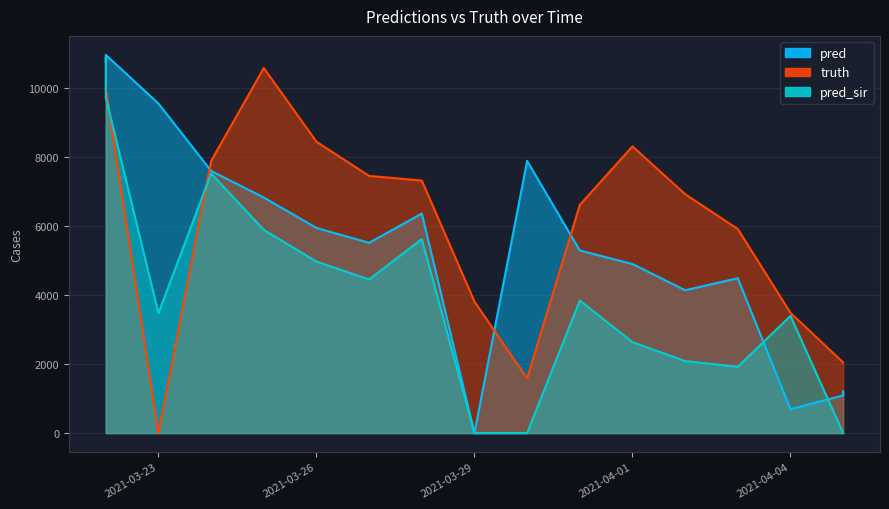

What is the average value of the truth series?

6026.4